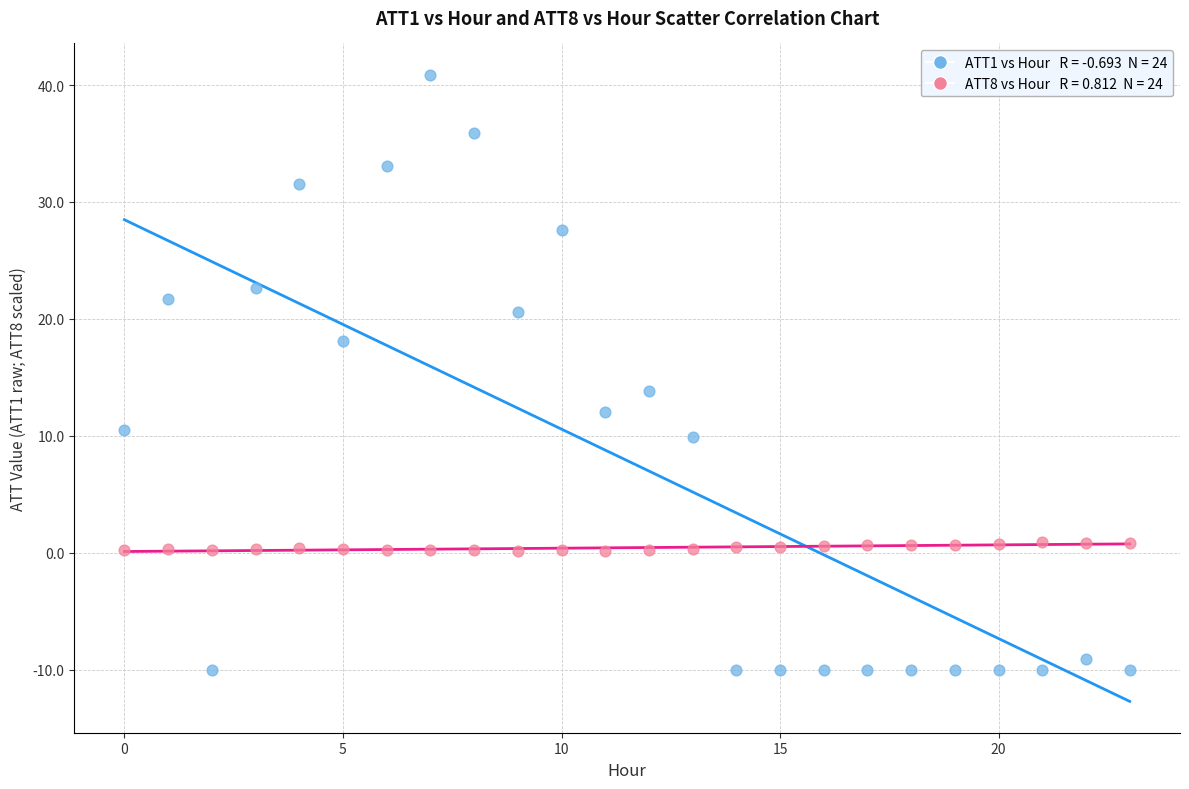

Across all data points, what is the range of Y values (max minus min)?

50.9